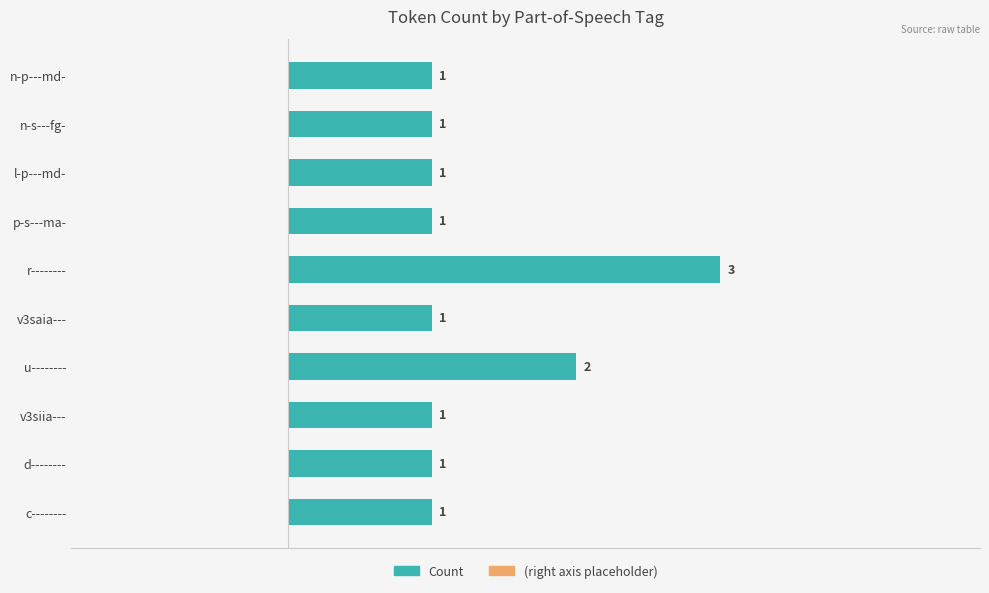

Which has a higher value, p-s---ma- or u--------?

u--------